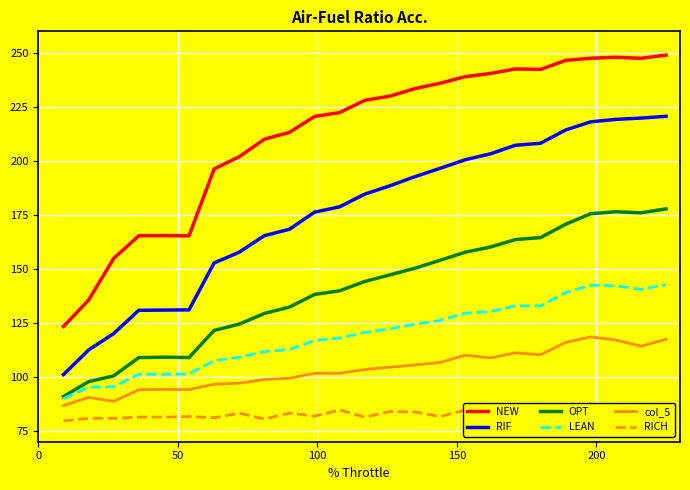

What is the highest value of the OPT series?

177.8